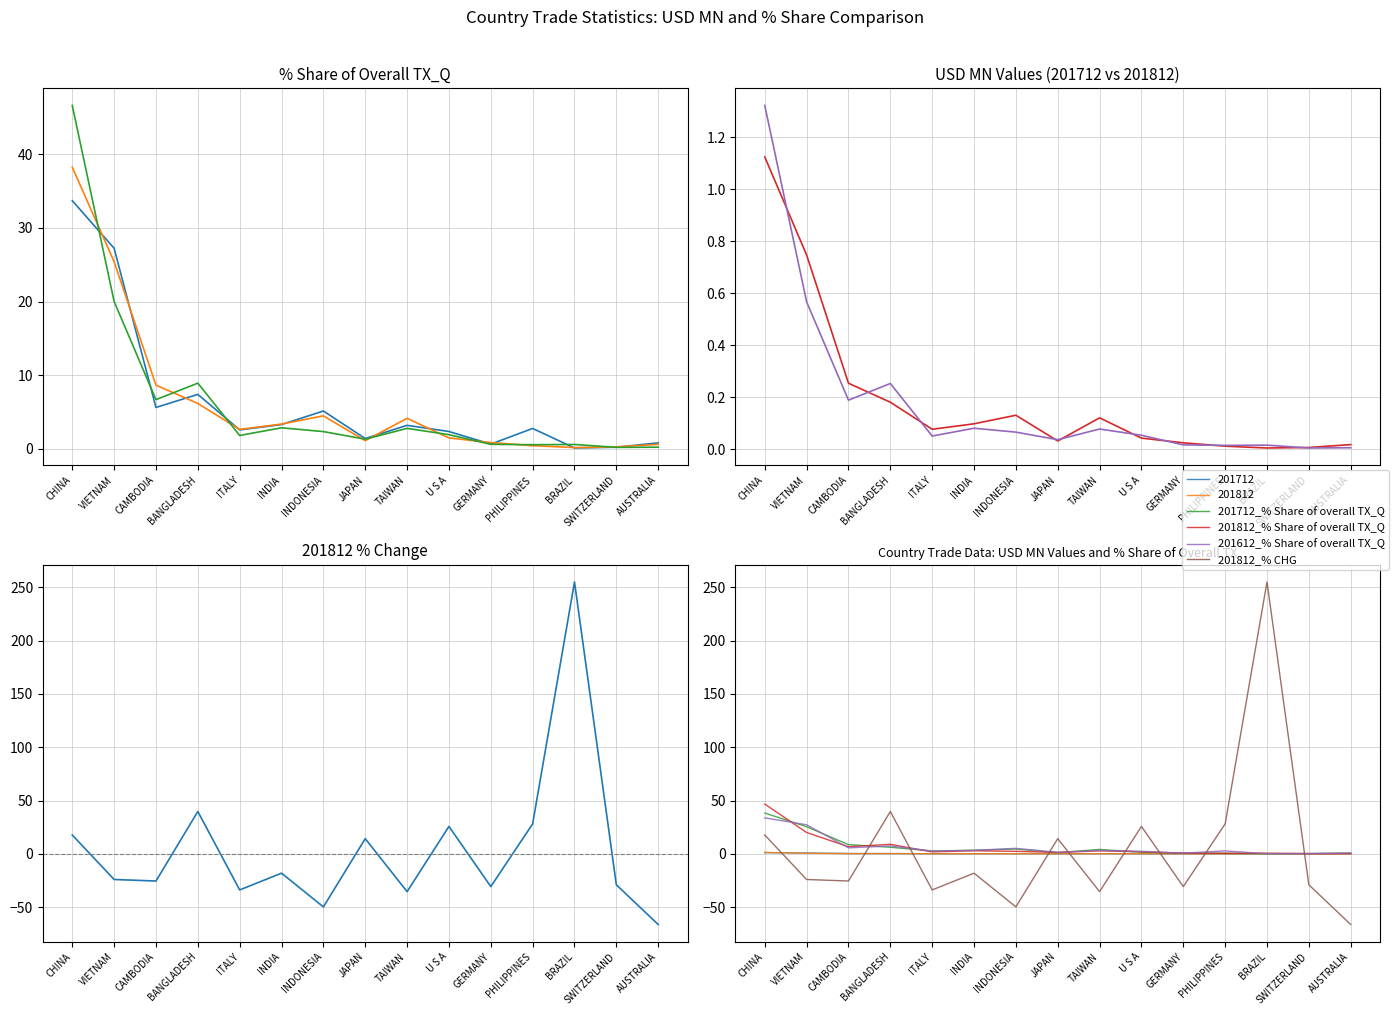

Is this an area chart (filled region under the line)?

No